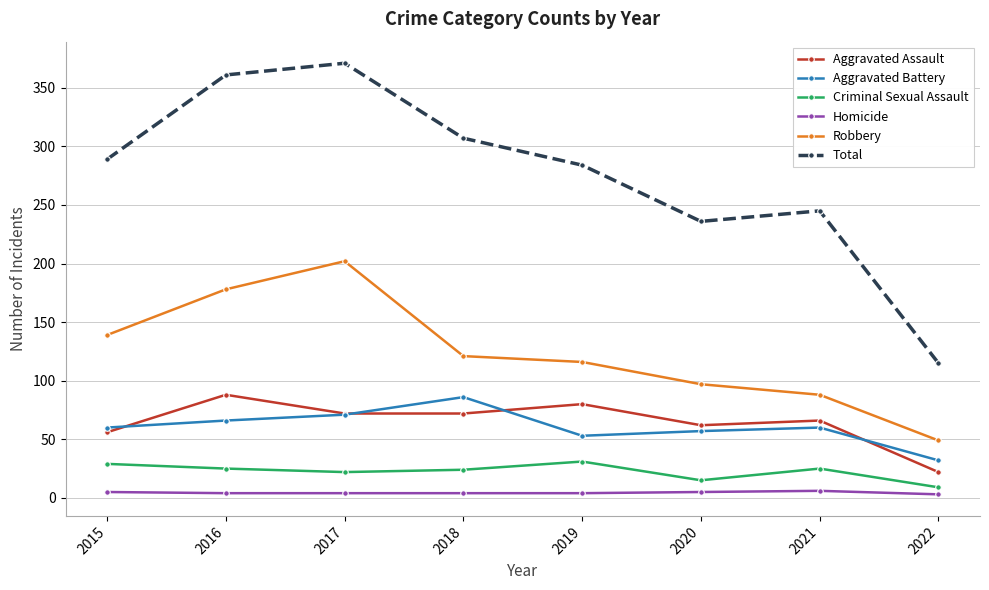

What is the lowest value of the Robbery series?

49